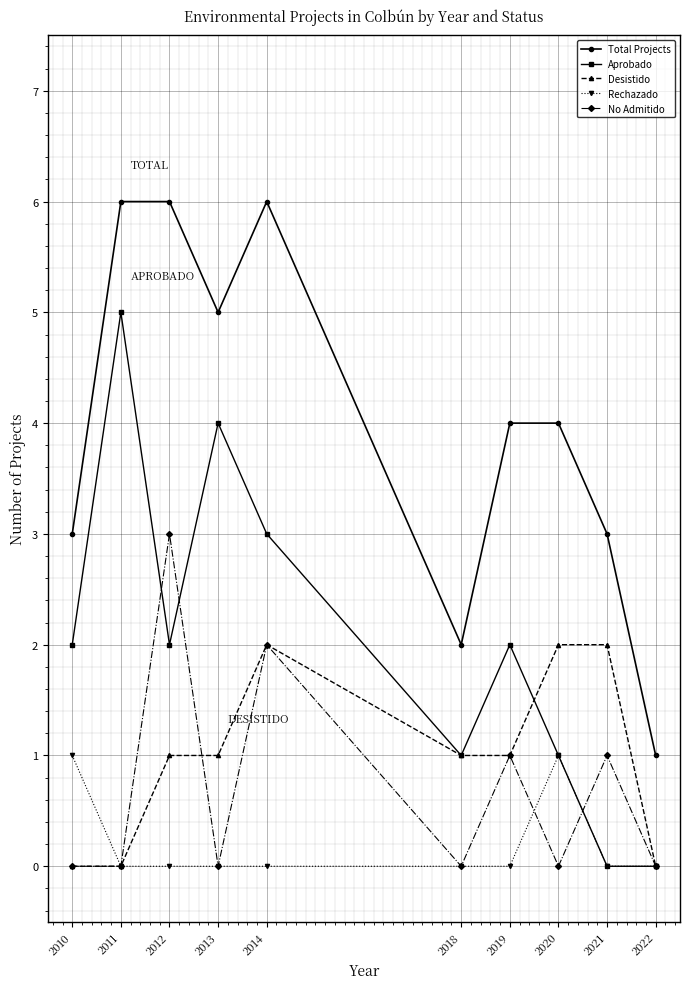

Which series changed the most between 2011 and 2020?

Aprobado